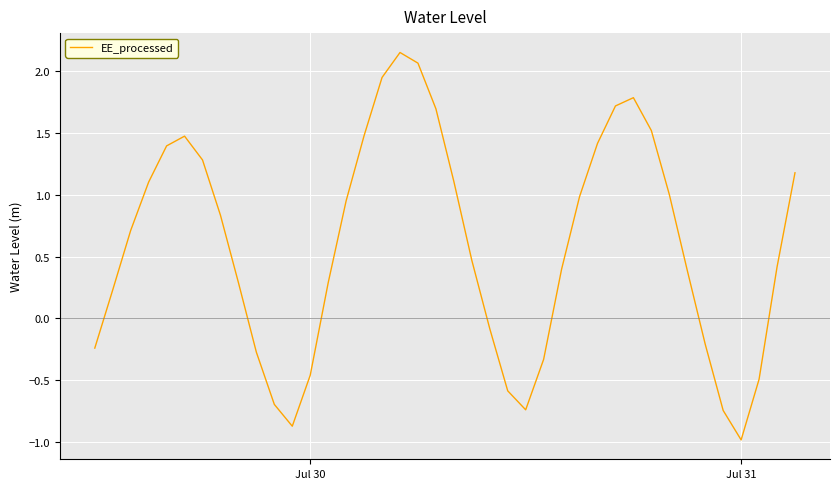

At which category does the chart reach its minimum across all series?

Jul 31